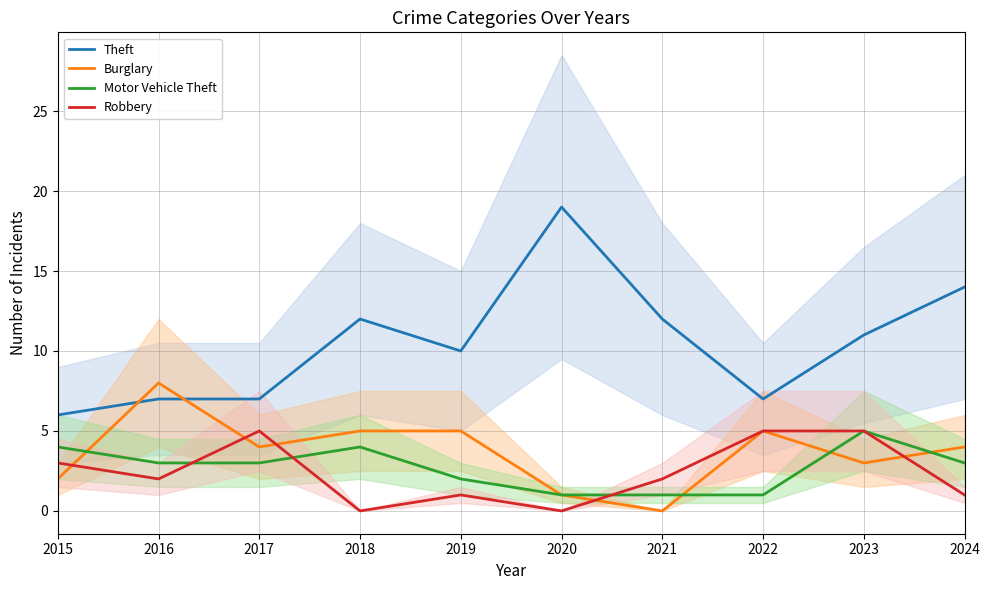

Count the Motor Vehicle Theft values in the range 1 to 4.

9